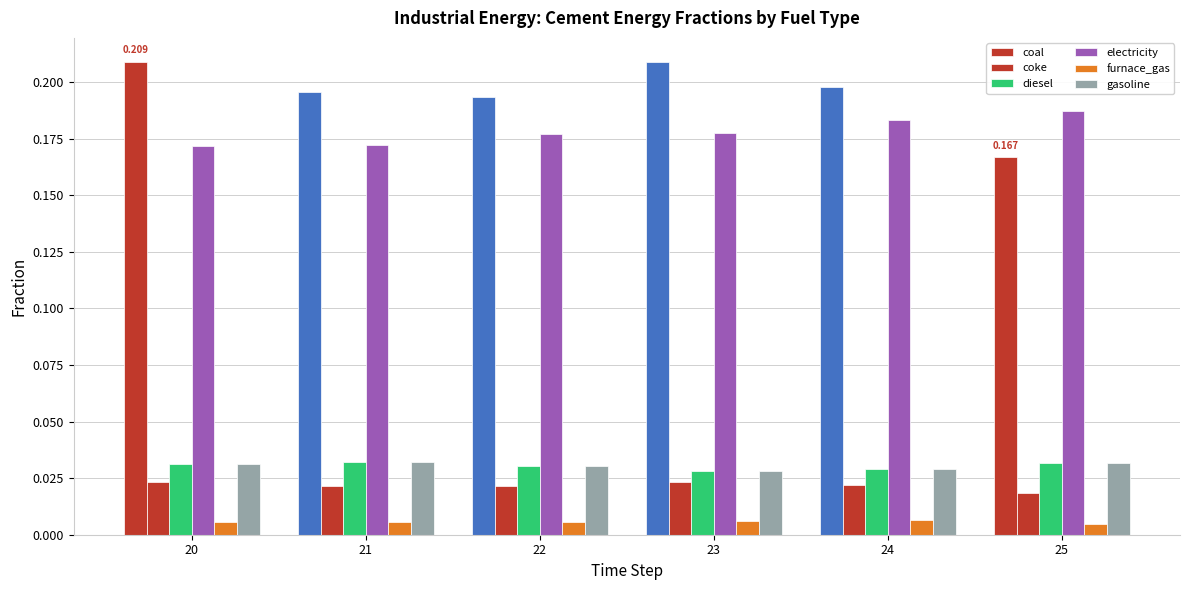

Count the number of data series in this chart.

6